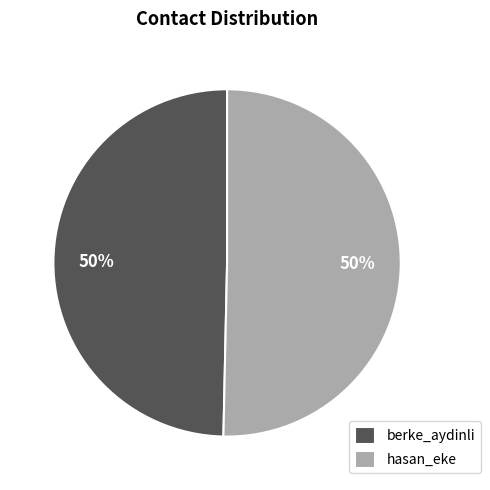

How many slices are in this pie chart?

2